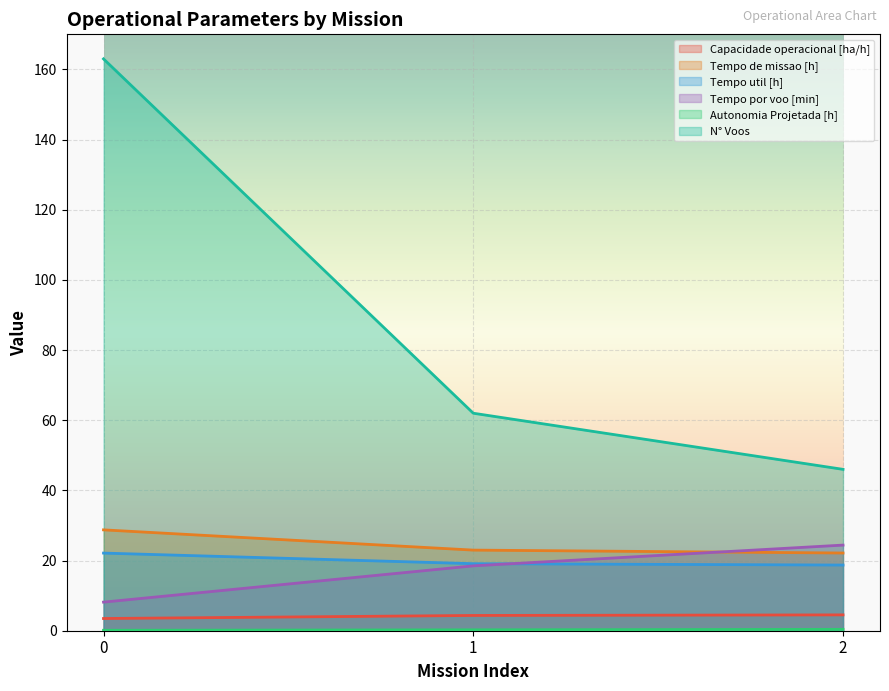

What is the maximum value for Tempo de missao [h]?

28.8